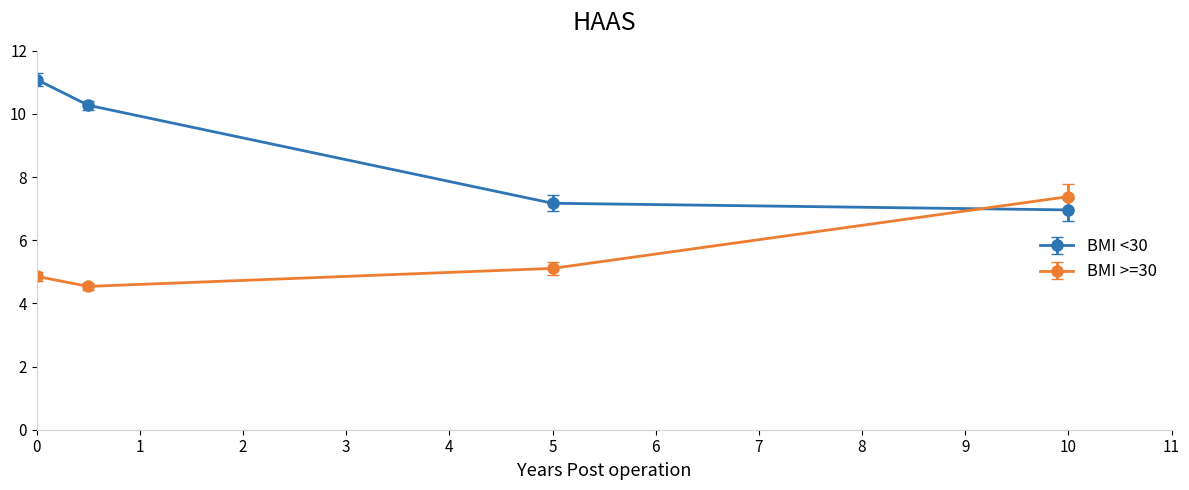

What is the value of the BMI >=30 point at the 2nd from the left?

4.5